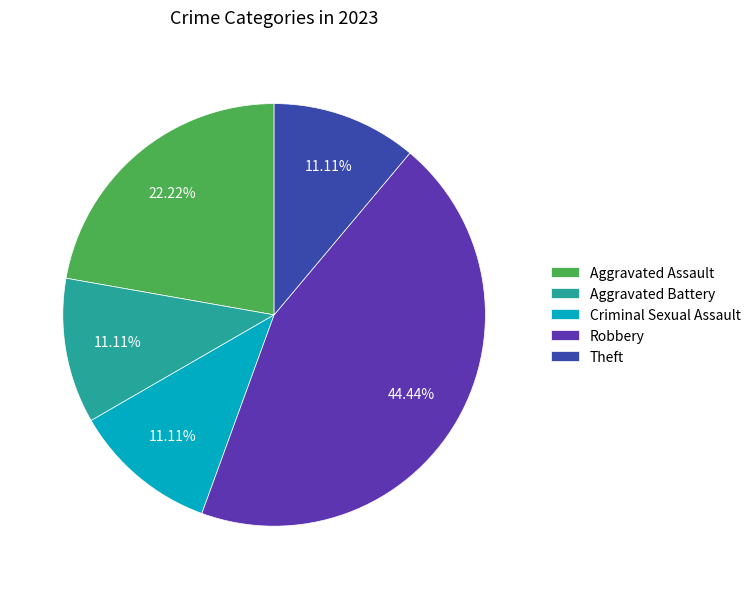

Is there any slice that represents more than half of the pie?

No